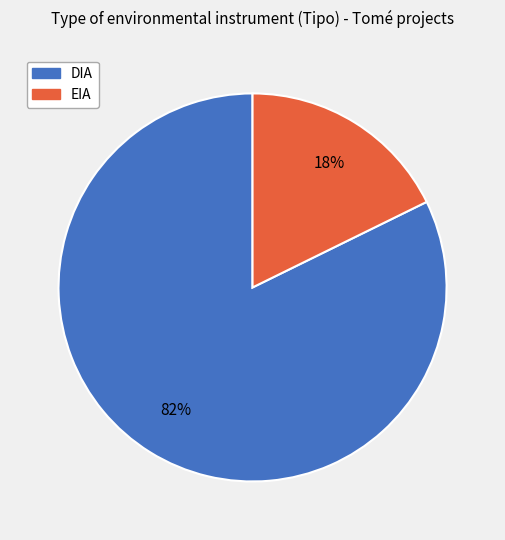

Between DIA and EIA, which is larger?

DIA